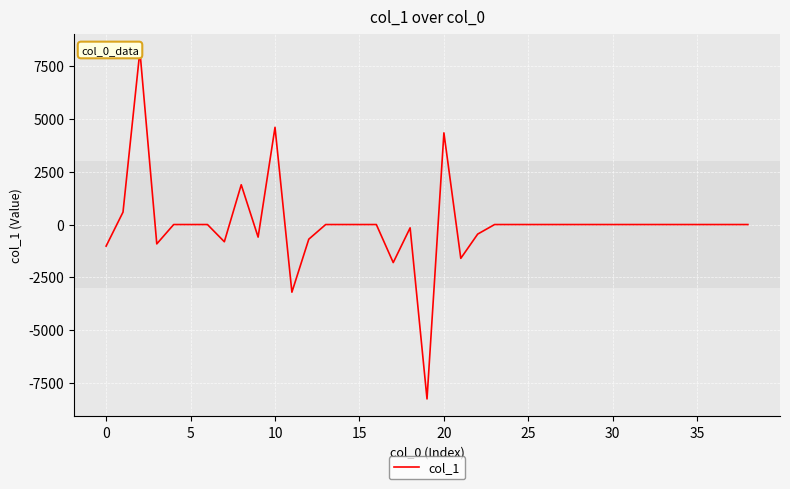

What is the difference between the maximum and minimum values?

16496.4